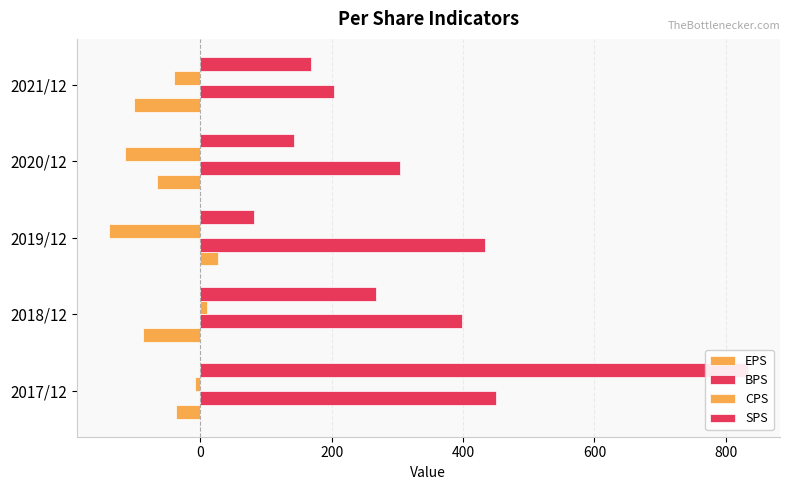

Reading left to right, transcribe all the data shown in this chart.

EPS: -37	-88	26	-66	-101
BPS: 450	398	433	304	203
CPS: -8	10	-140	-115	-40
SPS: 834	267	81	143	169